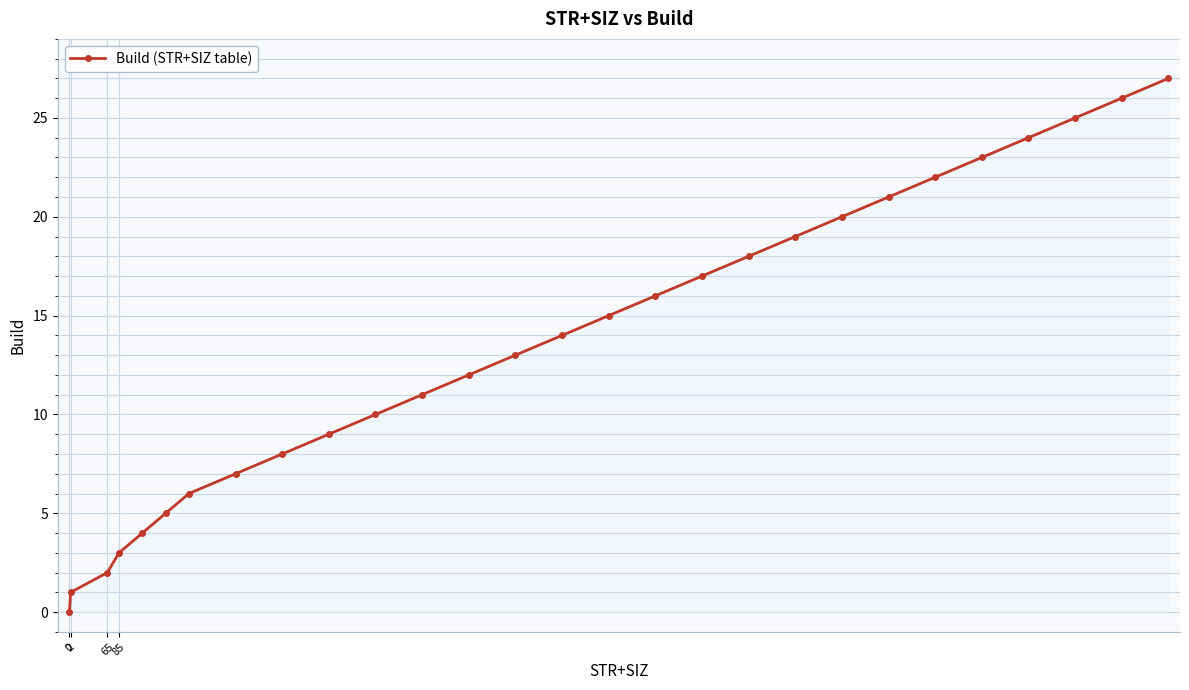

How many lines are shown in the chart?

1